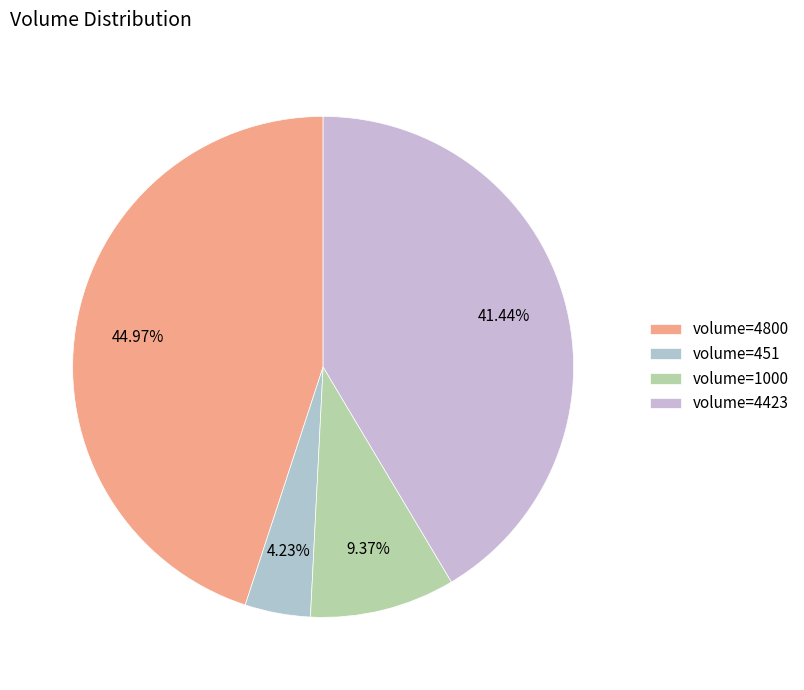

How many segments does this pie chart have?

4